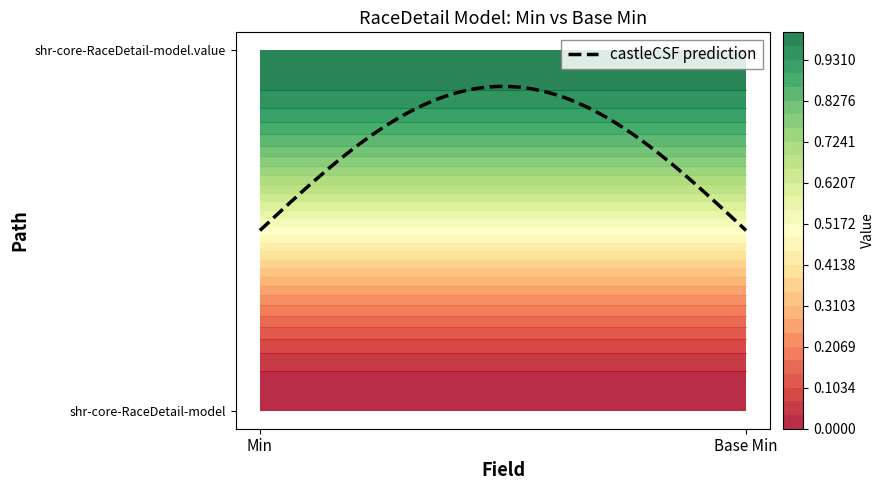

Reading left to right, what are all the values shown in this chart?

shr-core-RaceDetail-model: 0	0
shr-core-RaceDetail-model.value: 1	1